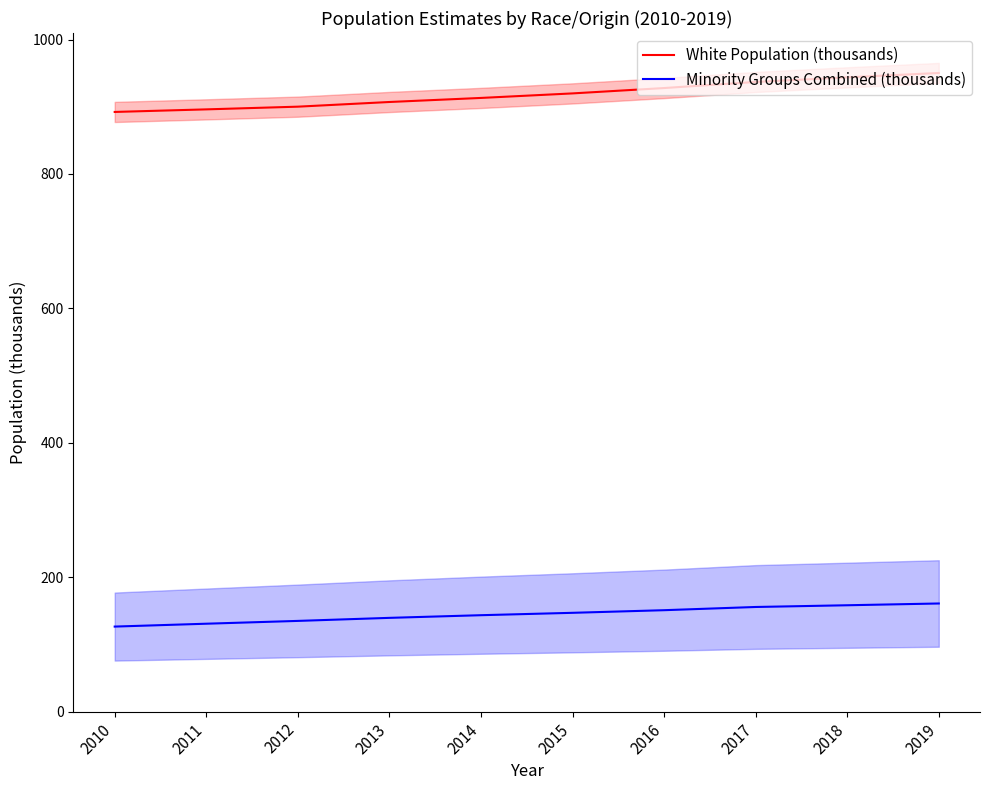

The Minority Groups Combined (thousands) series shows 147.1 at 2015. True or false?

True